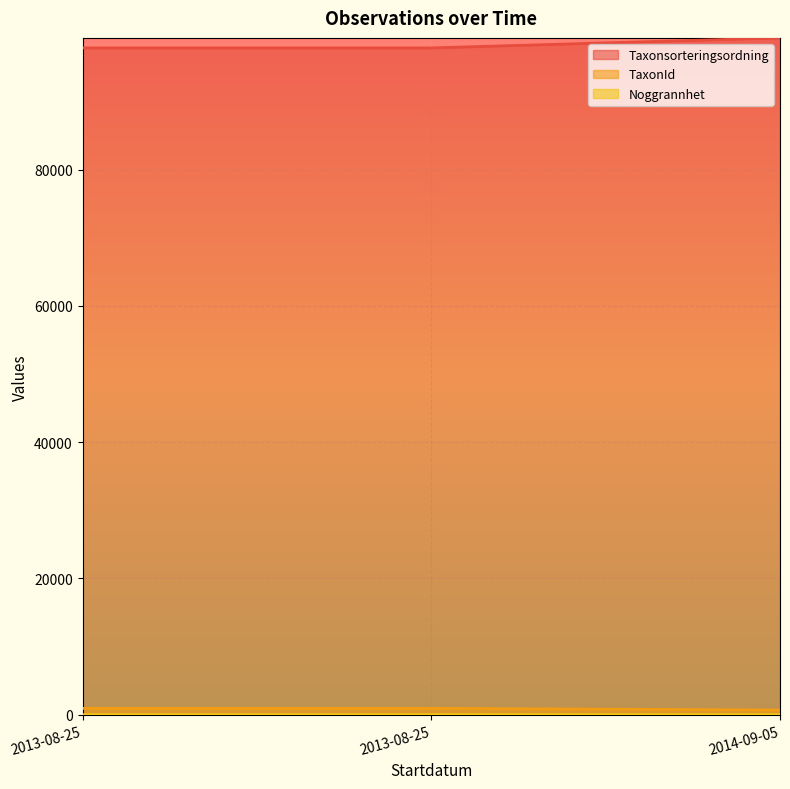

Is the value of TaxonId at 2014-09-05 greater than the value of Taxonsorteringsordning at 2013-08-25?

Yes